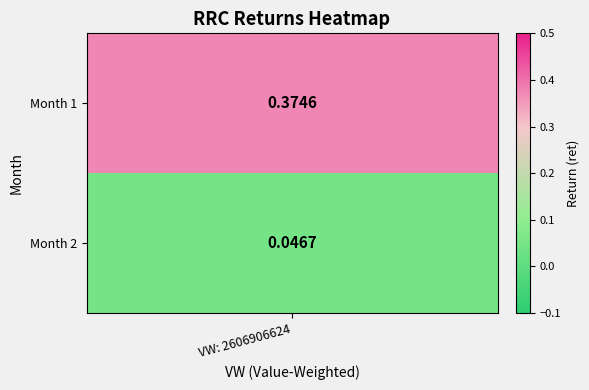

Reading left to right, extract all data points from this chart.

1=0.4	2=0.0